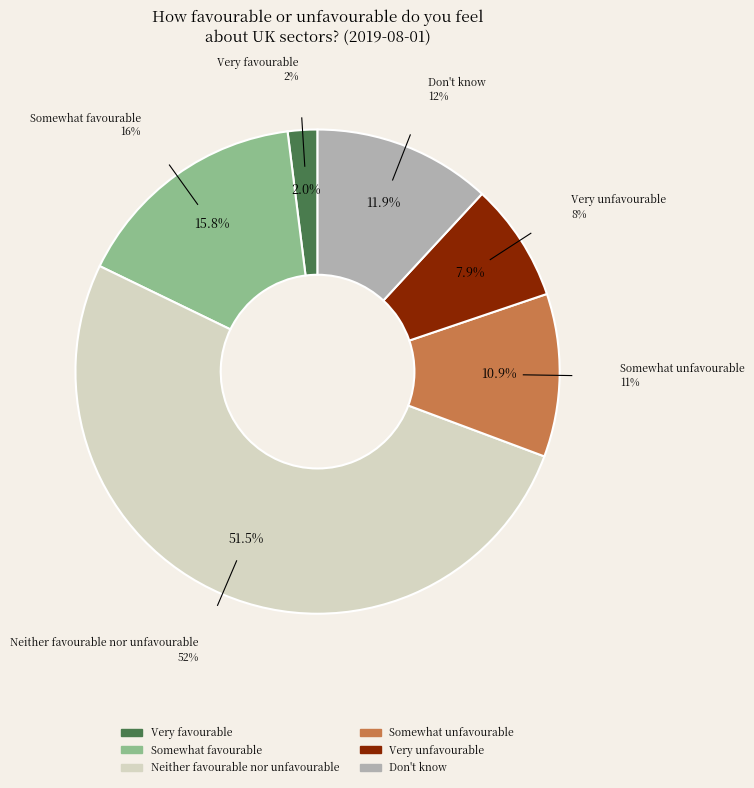

Rank the categories by value from lowest to highest.

Very favourable, Very unfavourable, Somewhat unfavourable, Don't know, Somewhat favourable, Neither favourable nor unfavourable